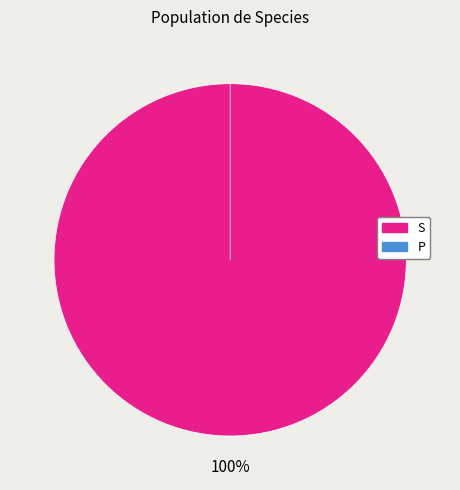

Which slice is the largest?

S